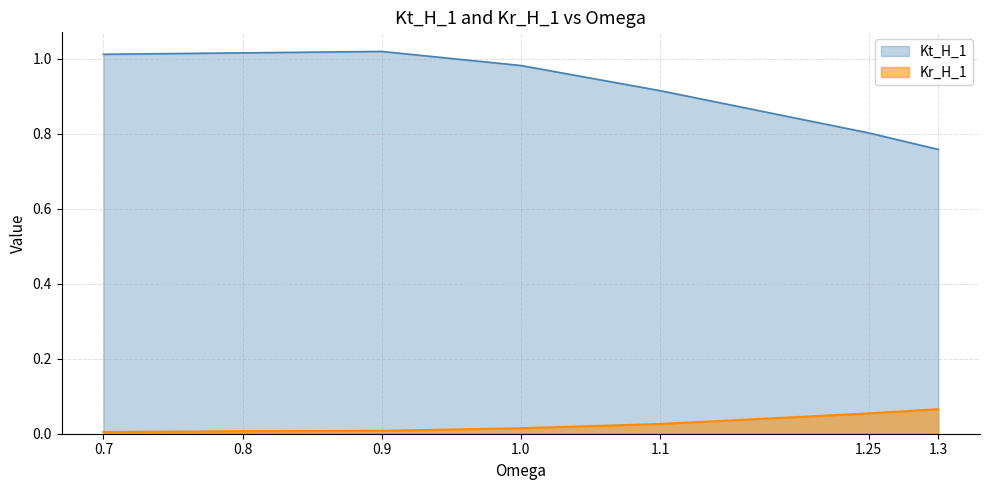

What is the difference between the highest and lowest values at 0.7?

1.0